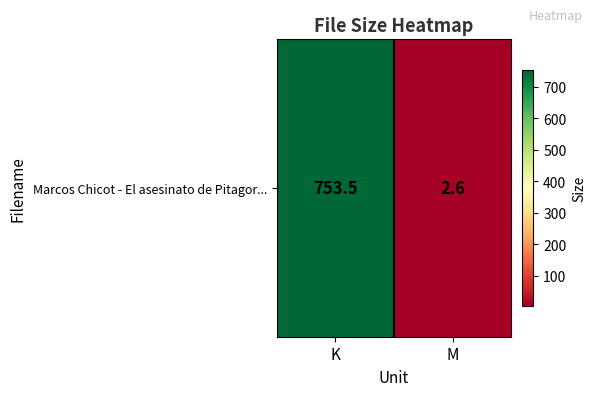

What is the sum of all values?

756.1